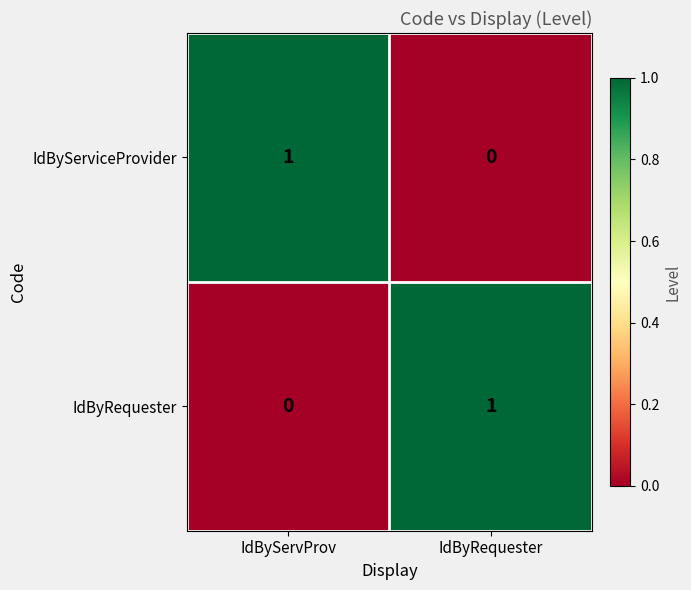

The value of IdByRequester at IdByRequester is 1. True or false?

True